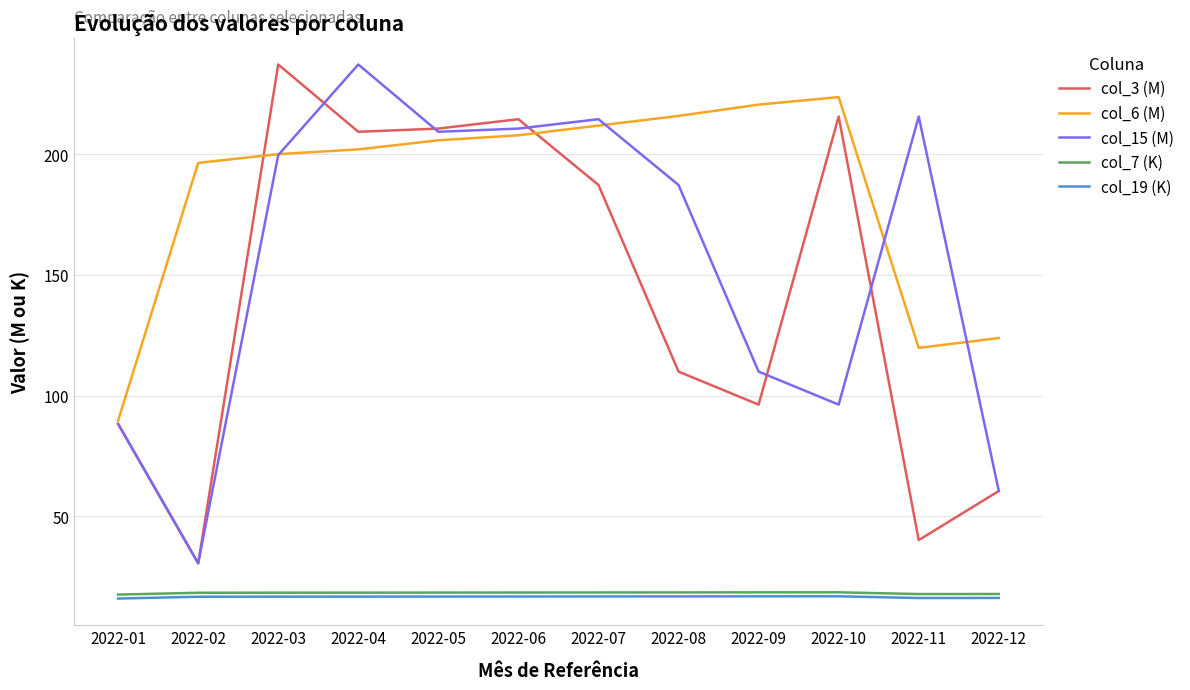

At which label is col_15 (M) closest to 133?

2022-09